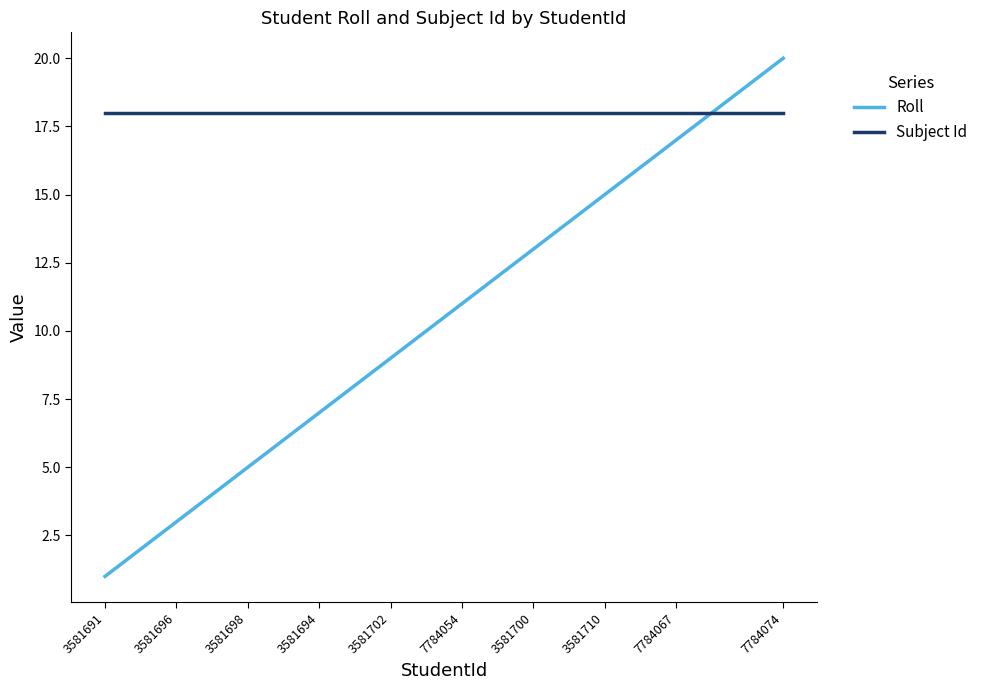

True or false: Subject Id and Roll intersect in this chart.

True